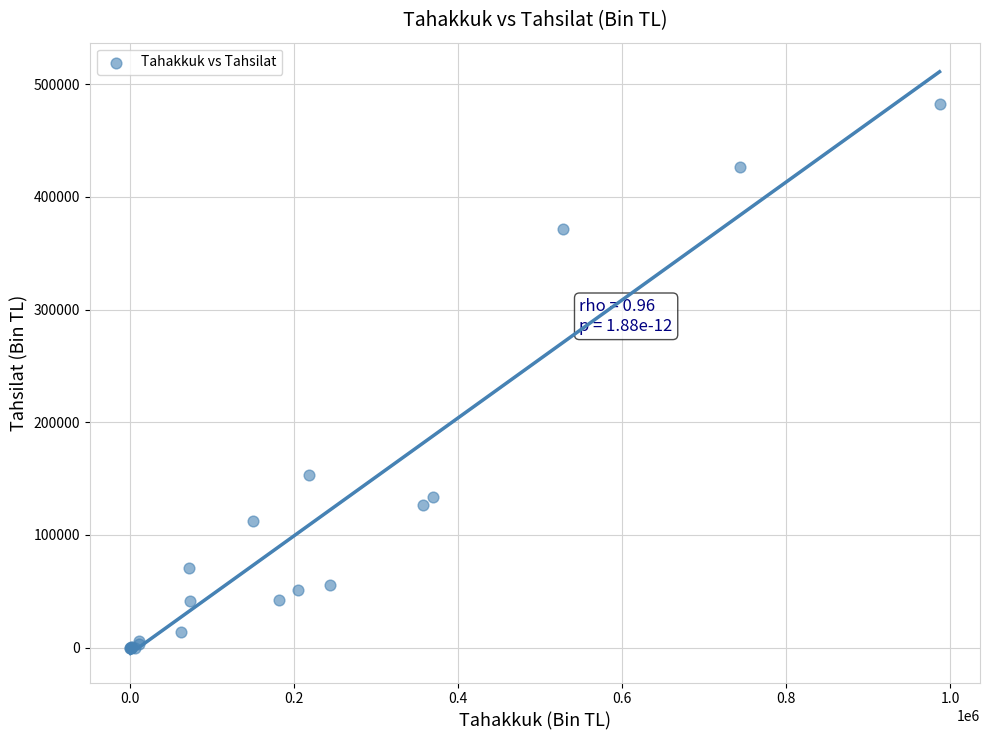

What Y value in the scatter plot is closest to 241027?

152845.5